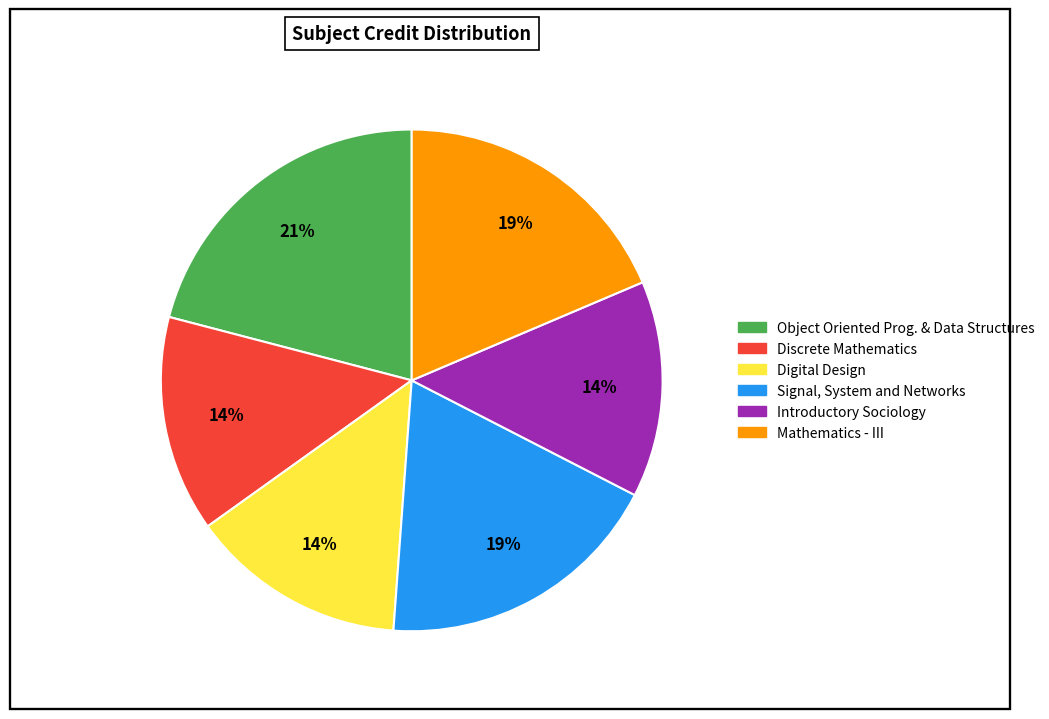

Does any single category account for the majority?

No